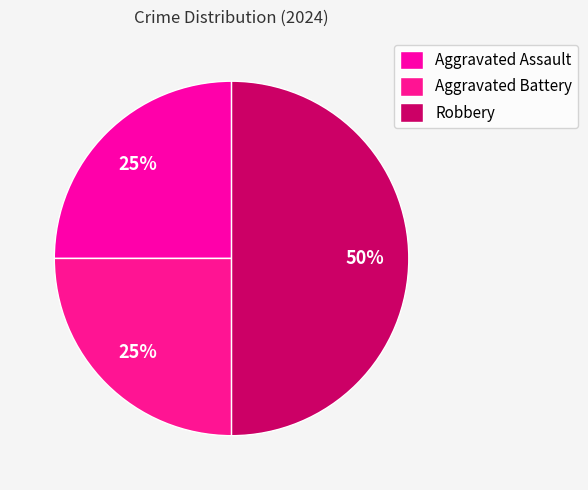

Is it true that Aggravated Assault is 25% of the pie?

True